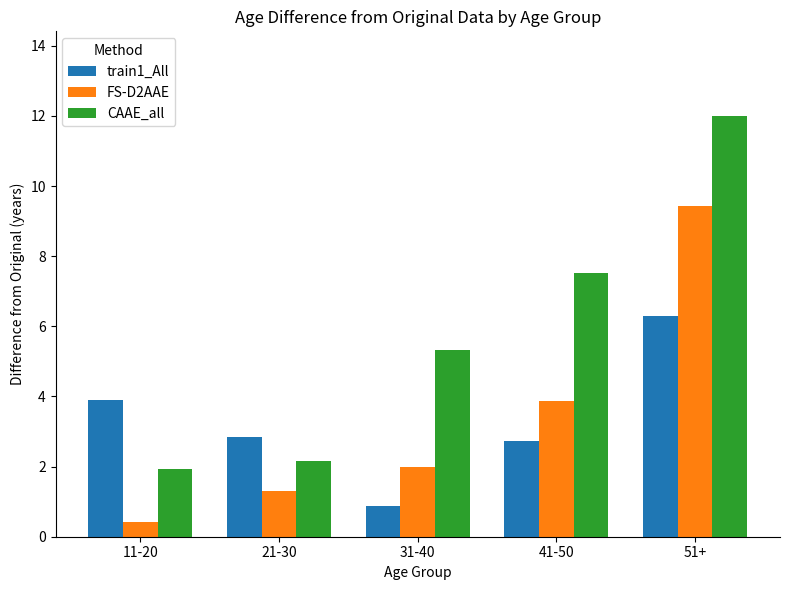

Reading left to right, what are all the values shown in this chart?

train1_All: 11-20=3.9	21-30=2.8	31-40=0.9	41-50=2.7	51+=6.3
FS-D2AAE: 11-20=0.4	21-30=1.3	31-40=2.0	41-50=3.9	51+=9.4
CAAE_all: 11-20=1.9	21-30=2.2	31-40=5.3	41-50=7.5	51+=12.0